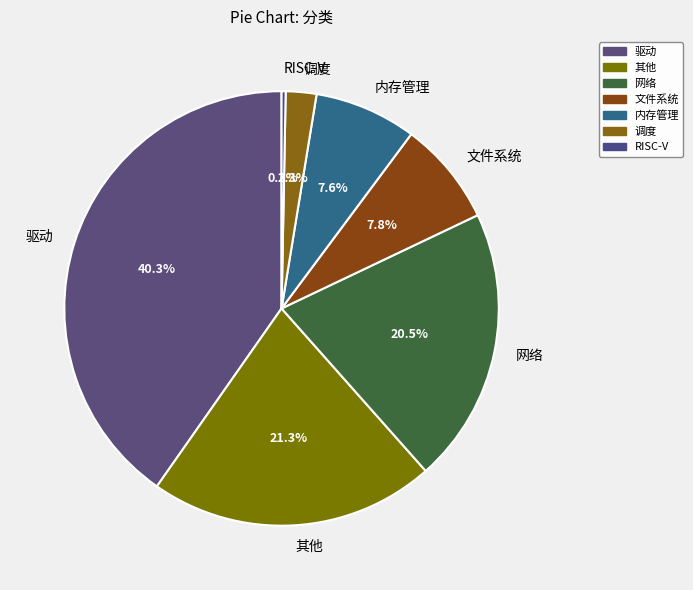

How many slices are in this pie chart?

7